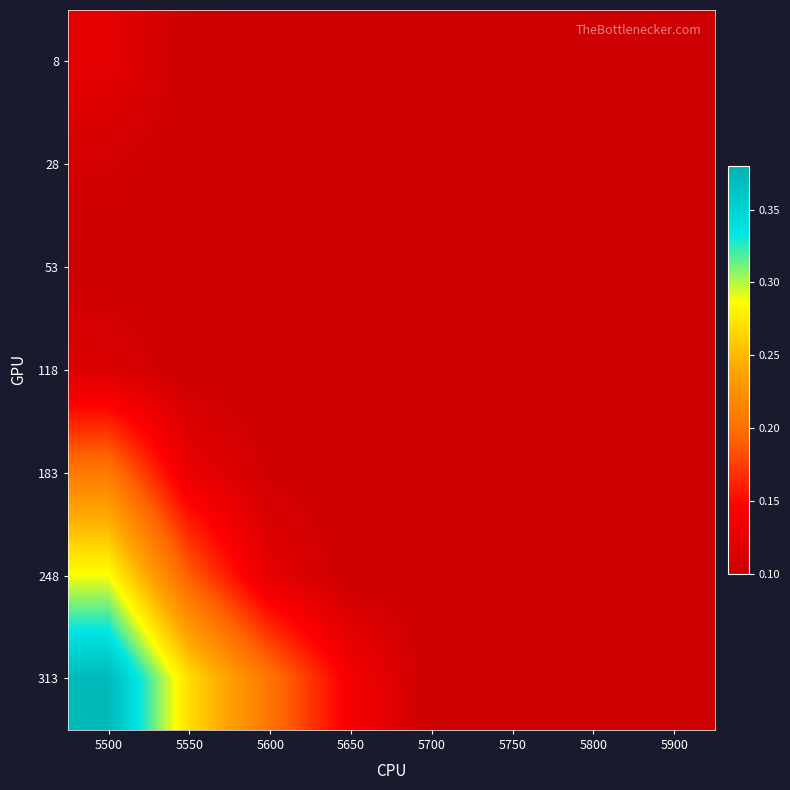

At which category does the chart reach its peak across all series?

5500